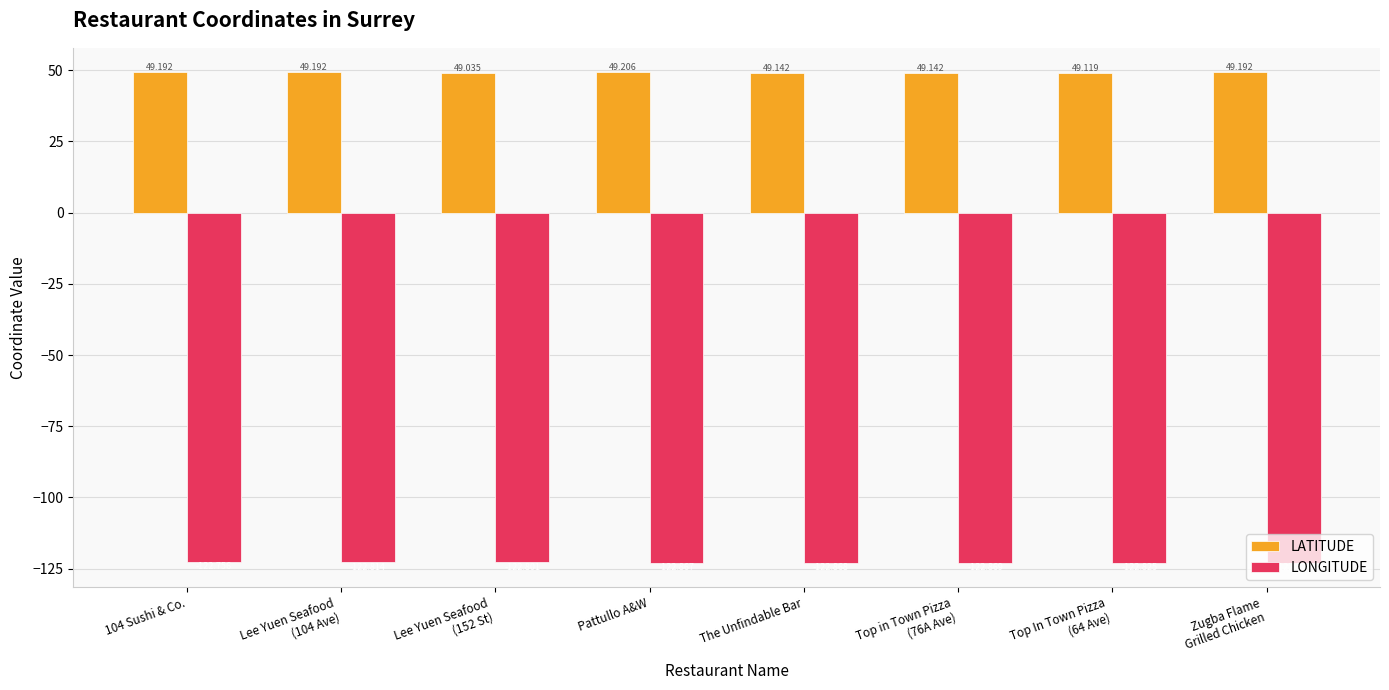

Are the bars horizontal?

No